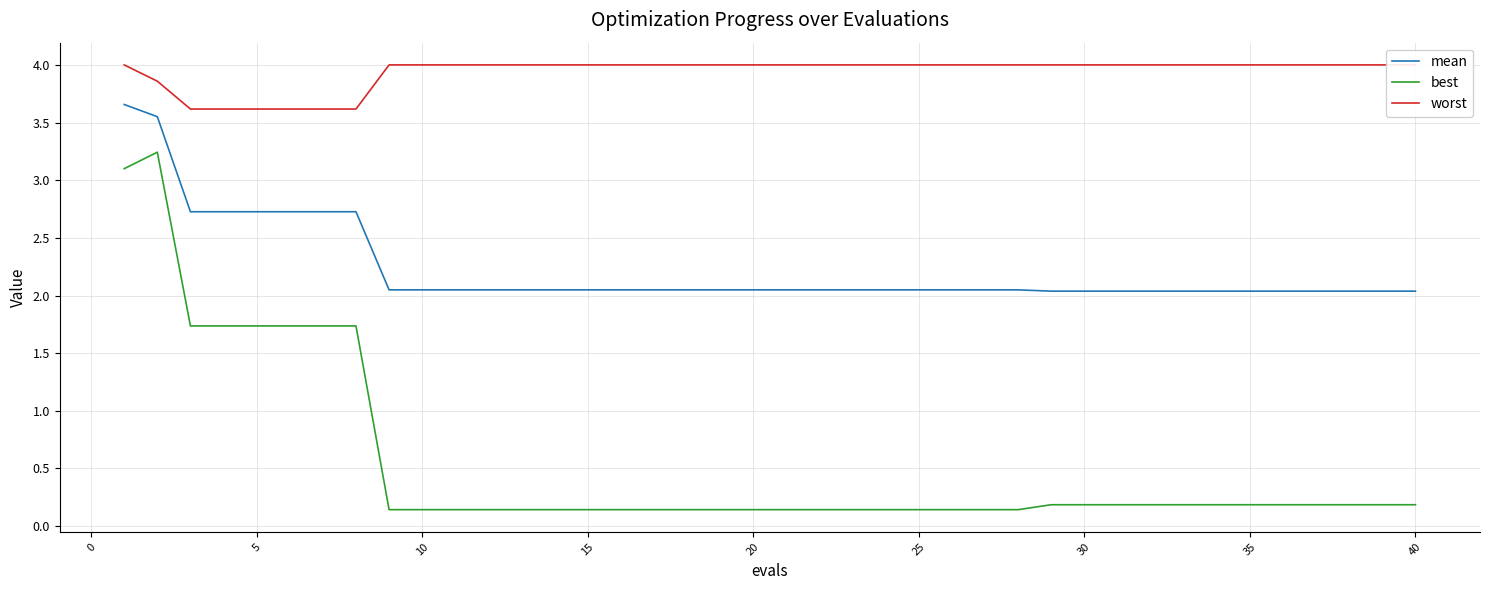

True or false: mean and best intersect in this chart.

False